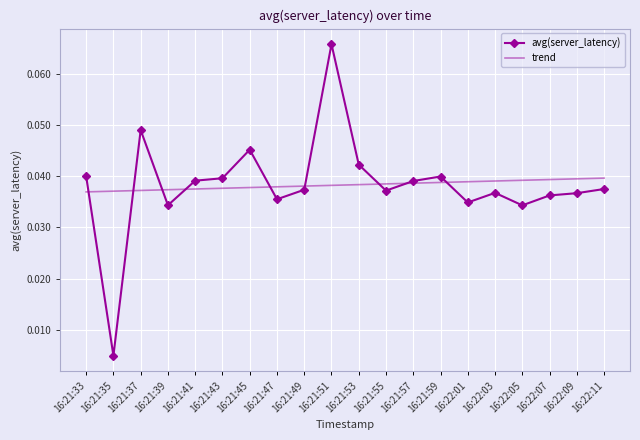

What position from the left is 16:21:53?

11